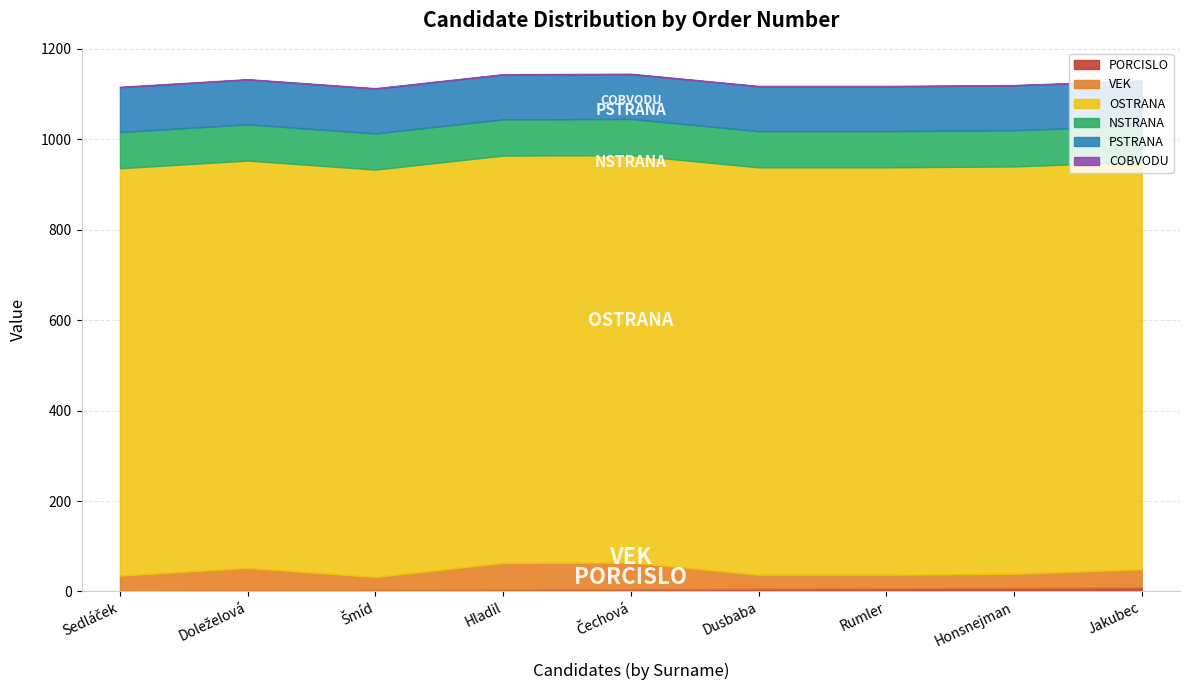

What is the highest value of the NSTRANA series?

80